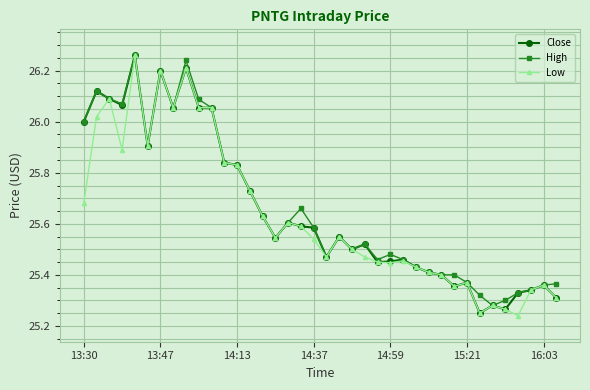

True or false: Close has more than 0 points higher than both neighbors.

True